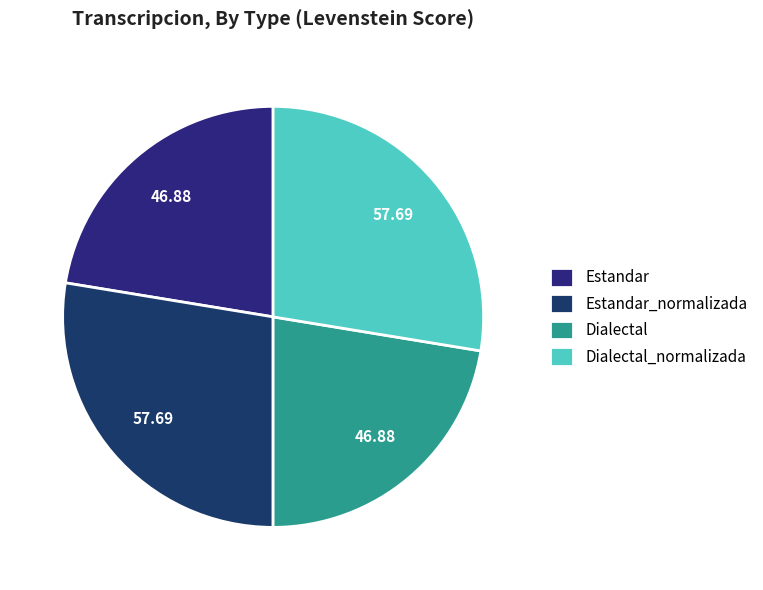

How many segments does this pie chart have?

4